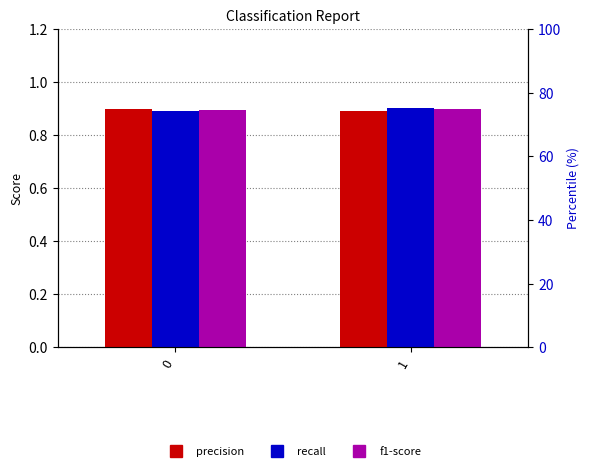

Reading left to right, what are all the values shown in this chart?

precision: 0=0.9	1=0.9
recall: 0=0.9	1=0.9
f1-score: 0=0.9	1=0.9